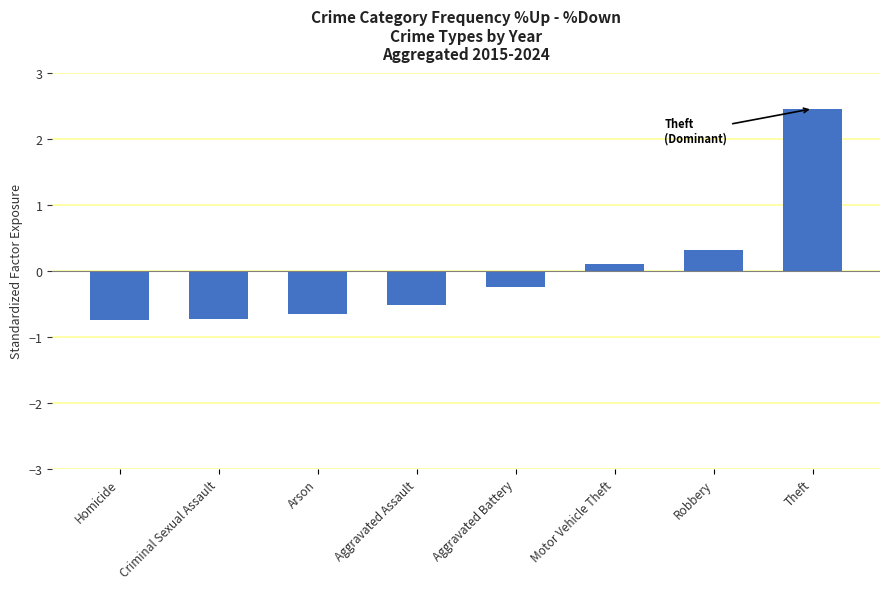

How many bars are there in total?

8